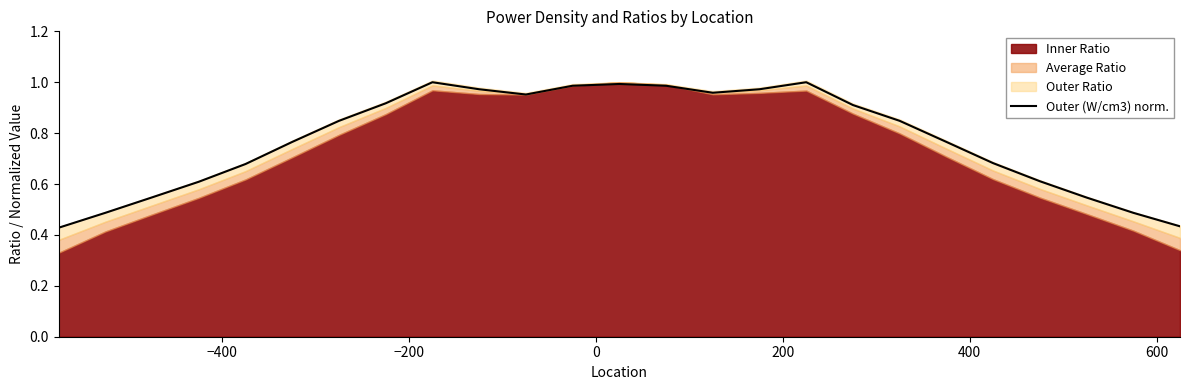

What is the difference between the second highest and second lowest values?

0.6